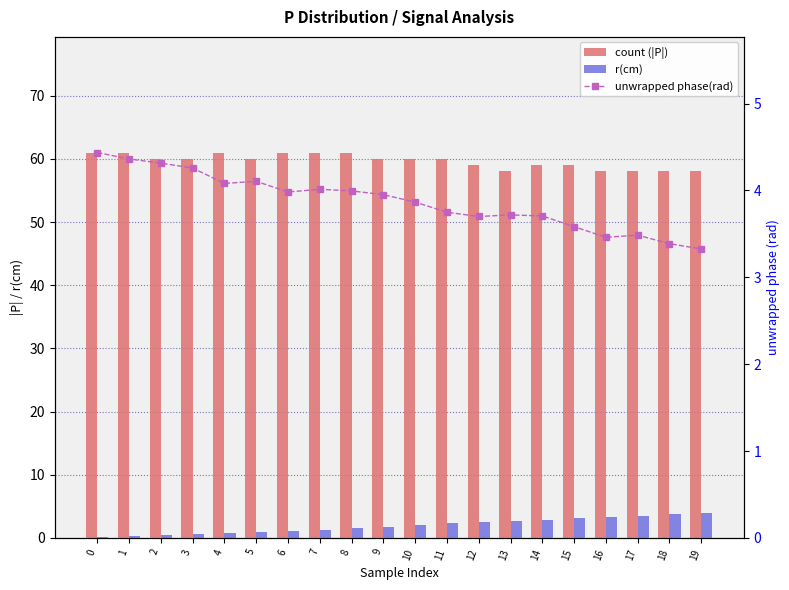

What is the difference between the second highest and second lowest values in the r(cm) series?

3.5